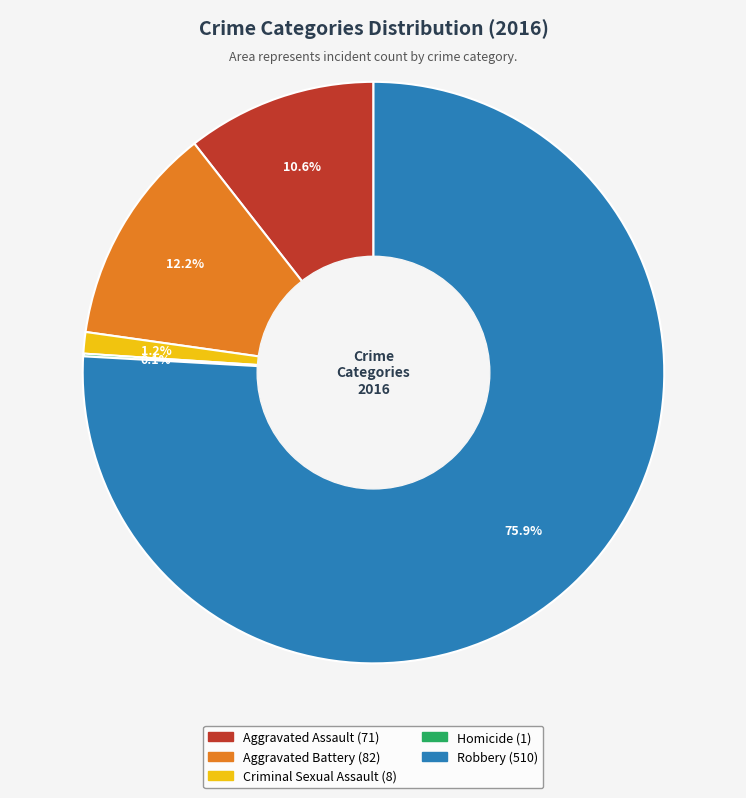

What percentage is the Criminal Sexual Assault slice, to the nearest percent?

1%